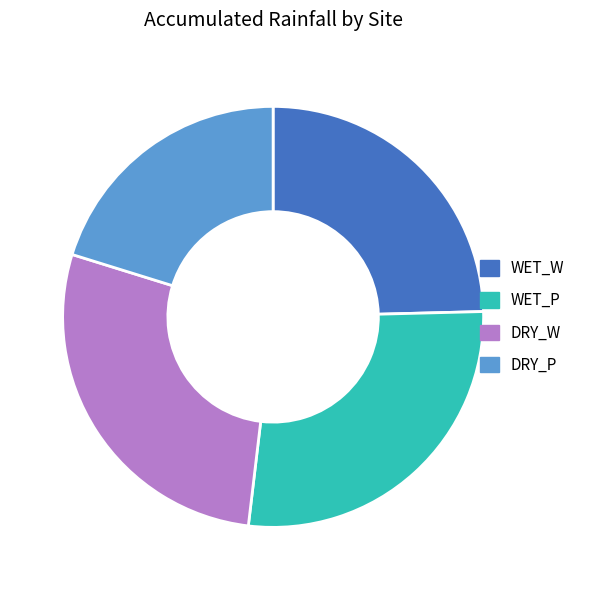

True or false: DRY_W accounts for 43% of the total.

False